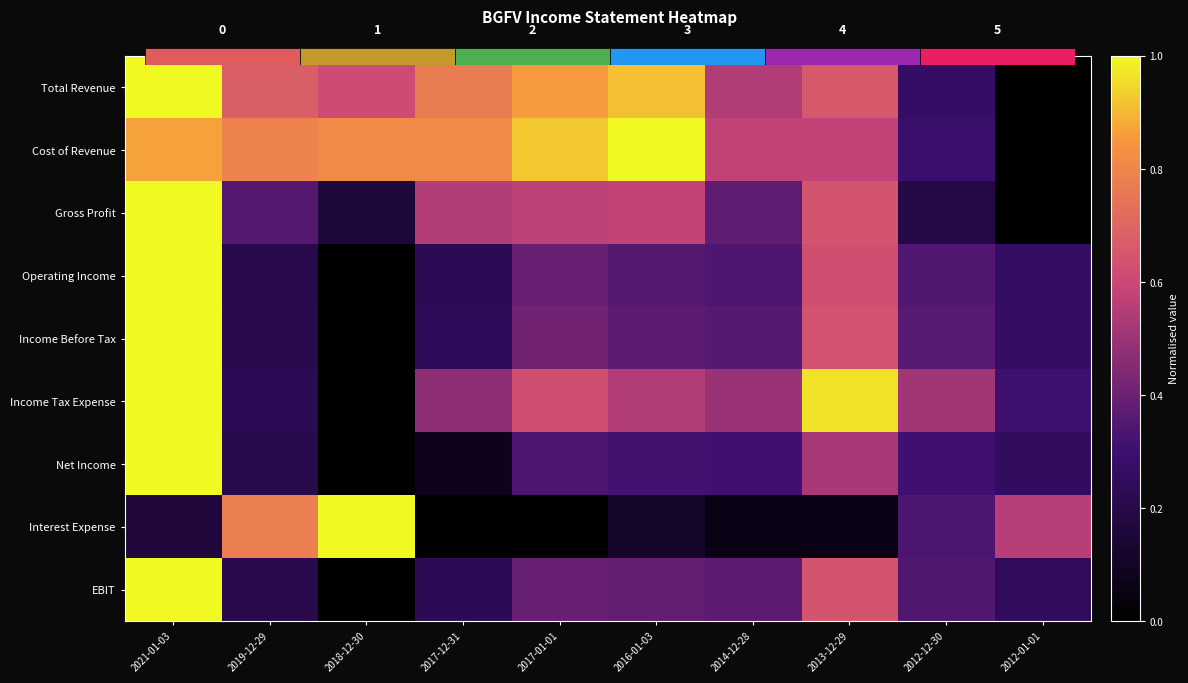

The value of Income Before Tax at 2013-12-29 is 0.6. True or false?

True